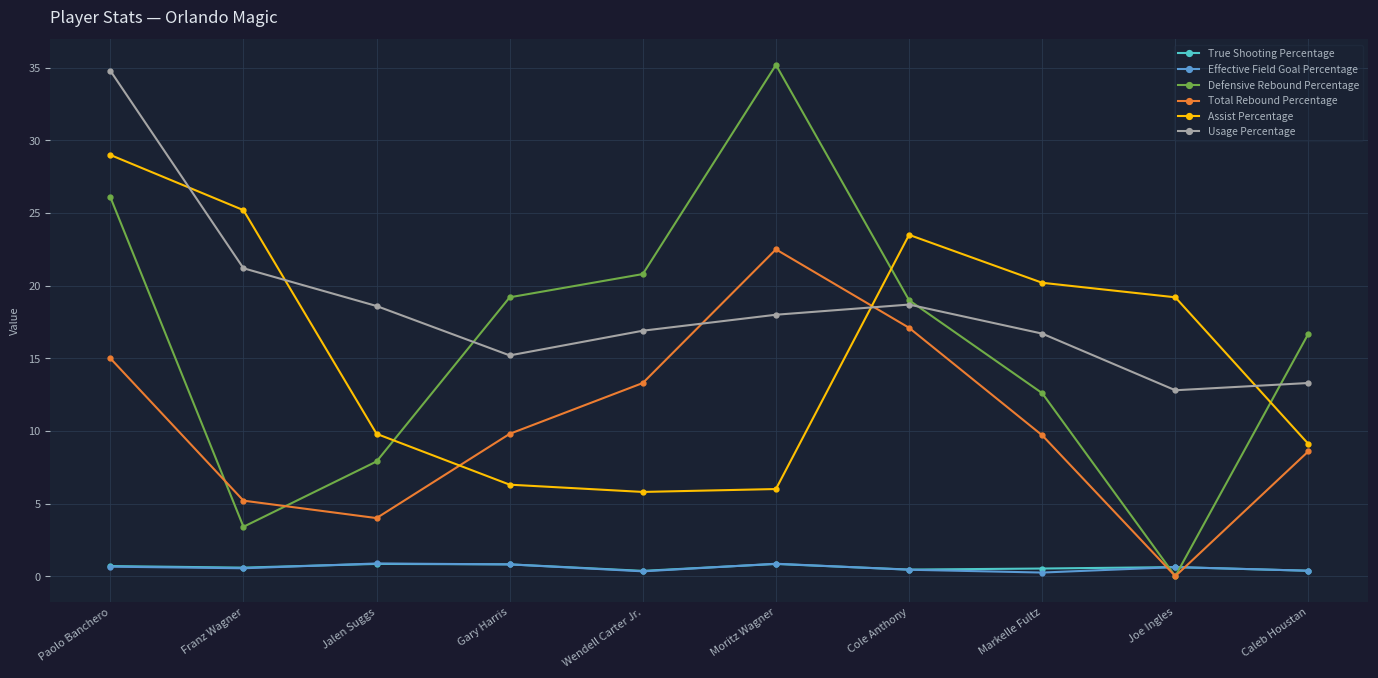

How many values in Total Rebound Percentage are above zero?

9